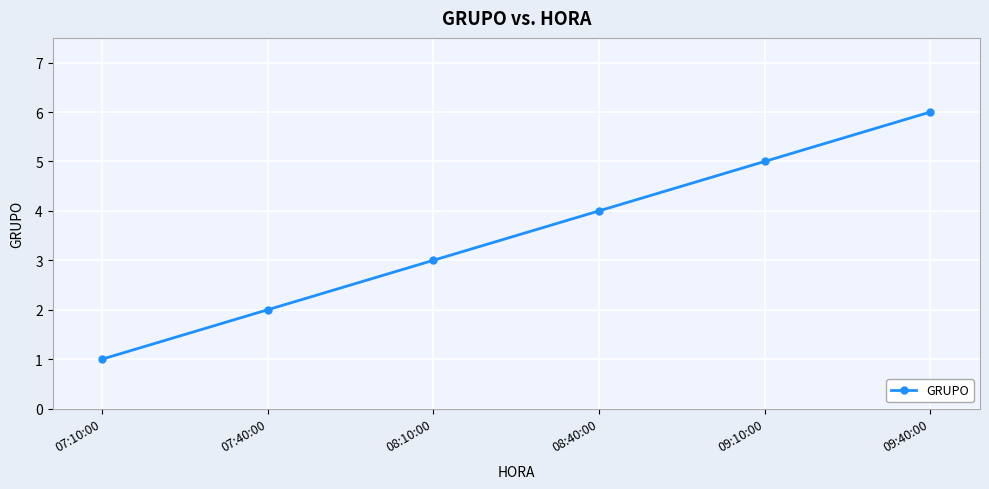

True or false: the data shows 1 at 08:40:00.

False